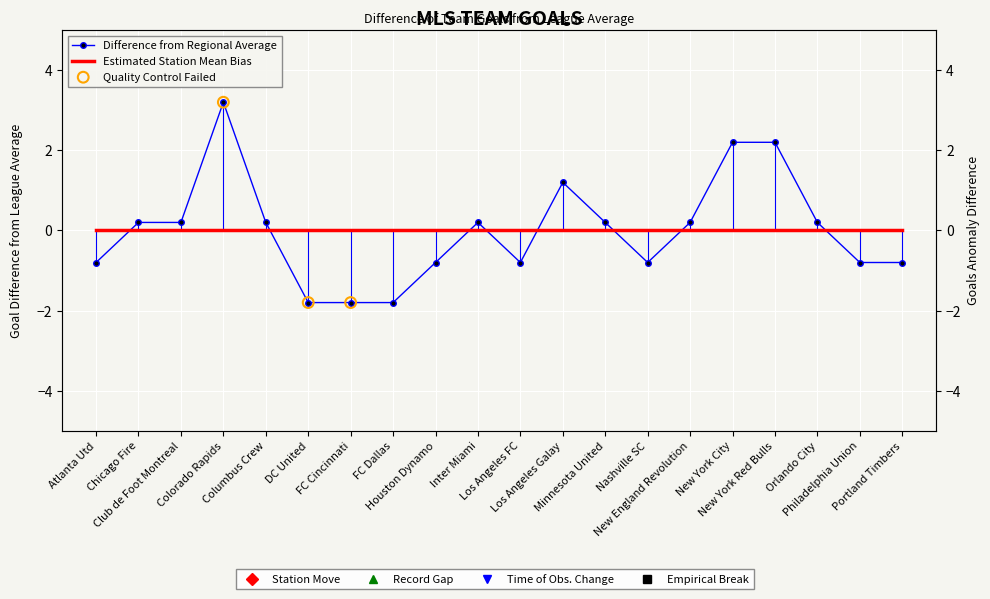

Between Los Angeles Galay and Colorado Rapids, which is larger?

Colorado Rapids